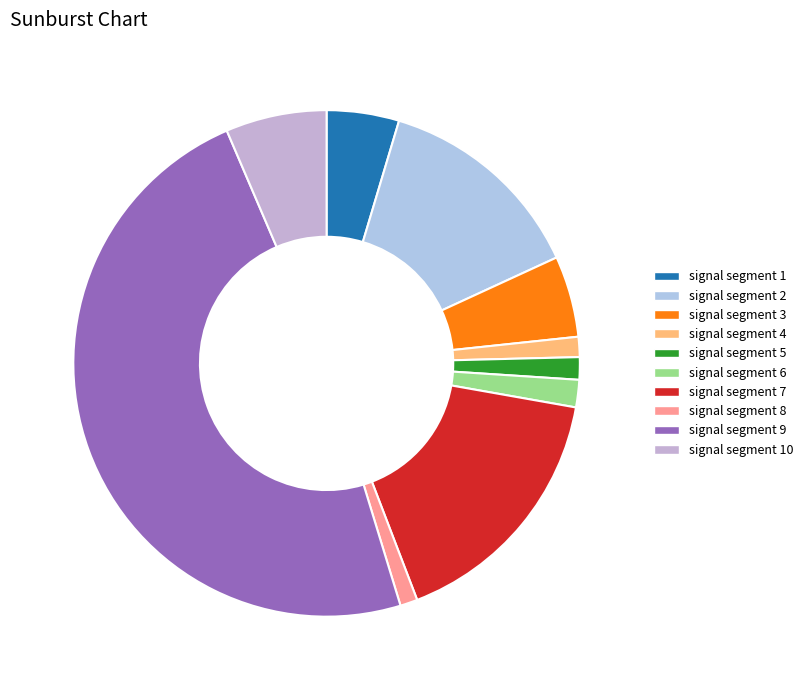

To the nearest percent, what portion does signal segment 3 represent?

5%